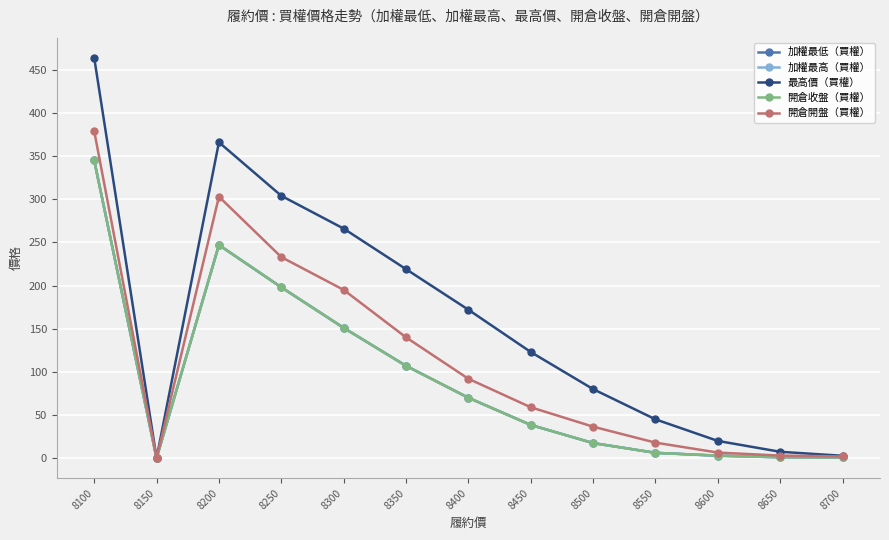

Is this an area chart (filled region under the line)?

No